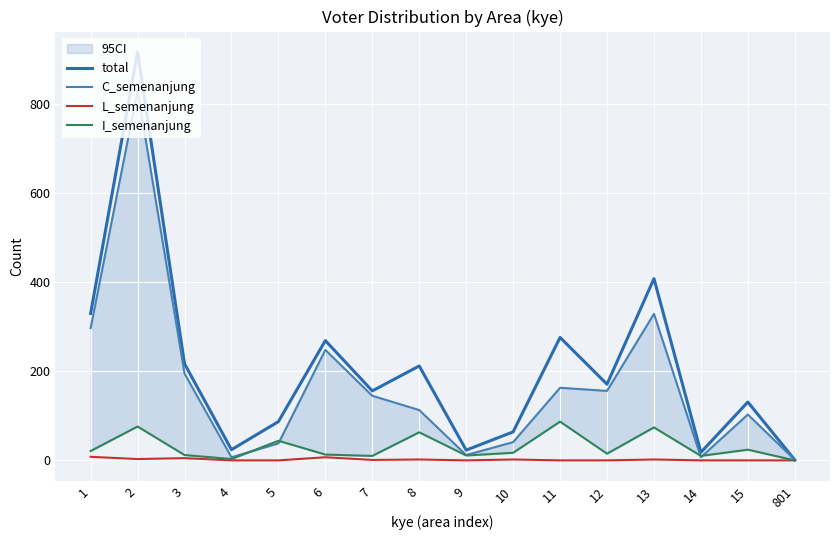

Reading left to right, list all the values displayed in this chart.

total: 330	917	217	24	87	269	156	212	23	64	276	171	408	18	131	1
C_semenanjung: 297	830	195	7	38	248	145	113	12	41	163	156	329	7	103	1
L_semenanjung: 8	3	5	0	0	7	1	2	0	2	0	0	2	0	0	0
I_semenanjung: 21	76	12	3	44	13	10	63	11	17	87	15	74	10	24	0